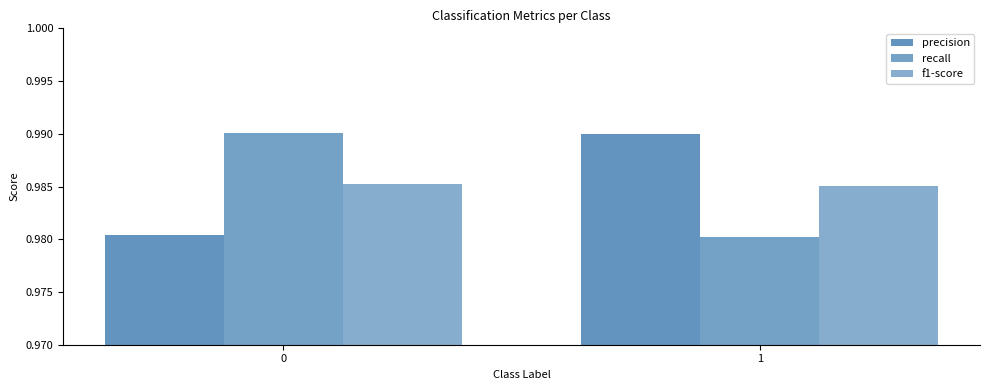

What is the value of the recall bar at the 1st from the left?

1.0